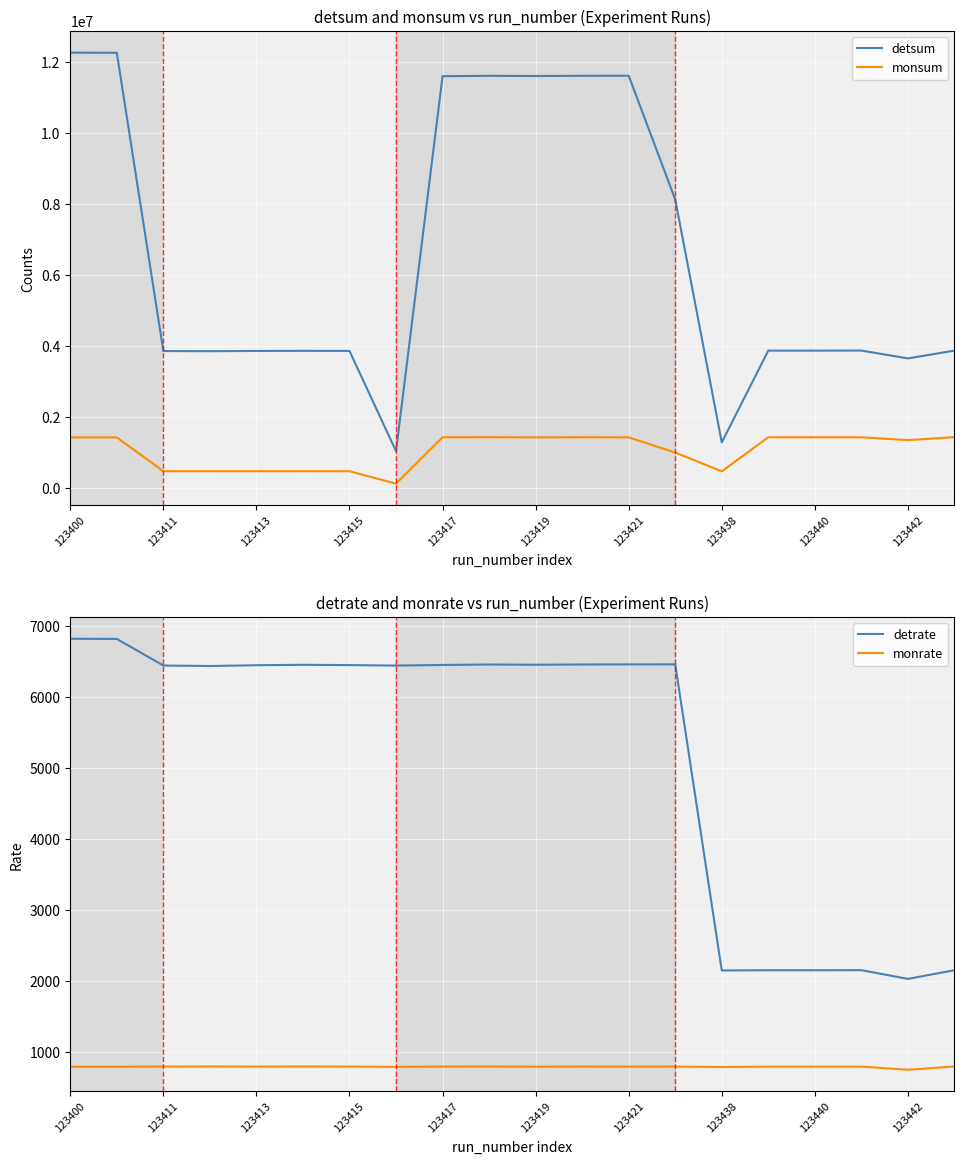

At which category is the sum across all series the highest?

123400